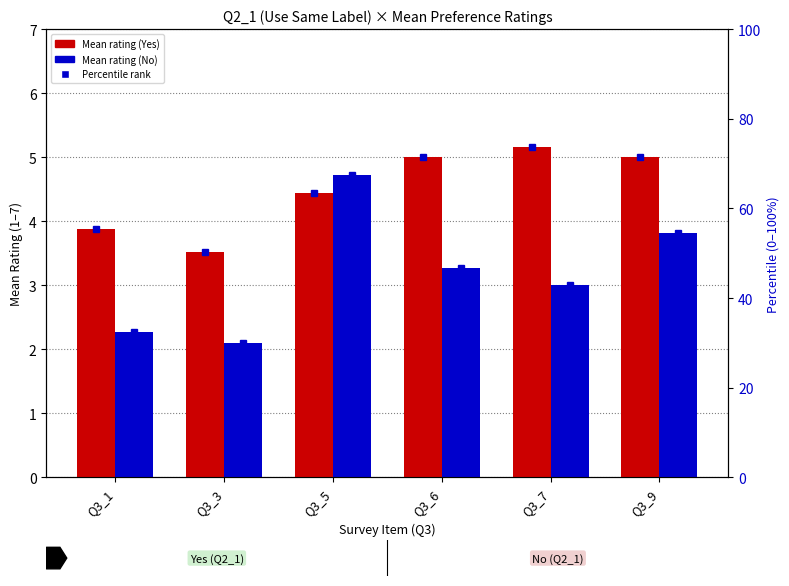

List the labels in order of No (Q2_1) value, largest first.

Q3_5, Q3_9, Q3_6, Q3_7, Q3_1, Q3_3